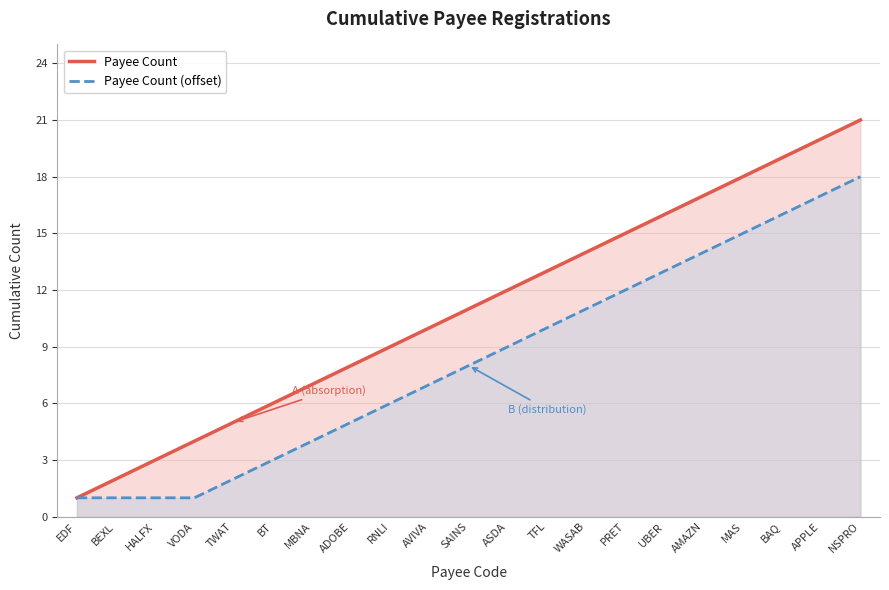

Which category has the lowest value in the Payee Count series?

EDF